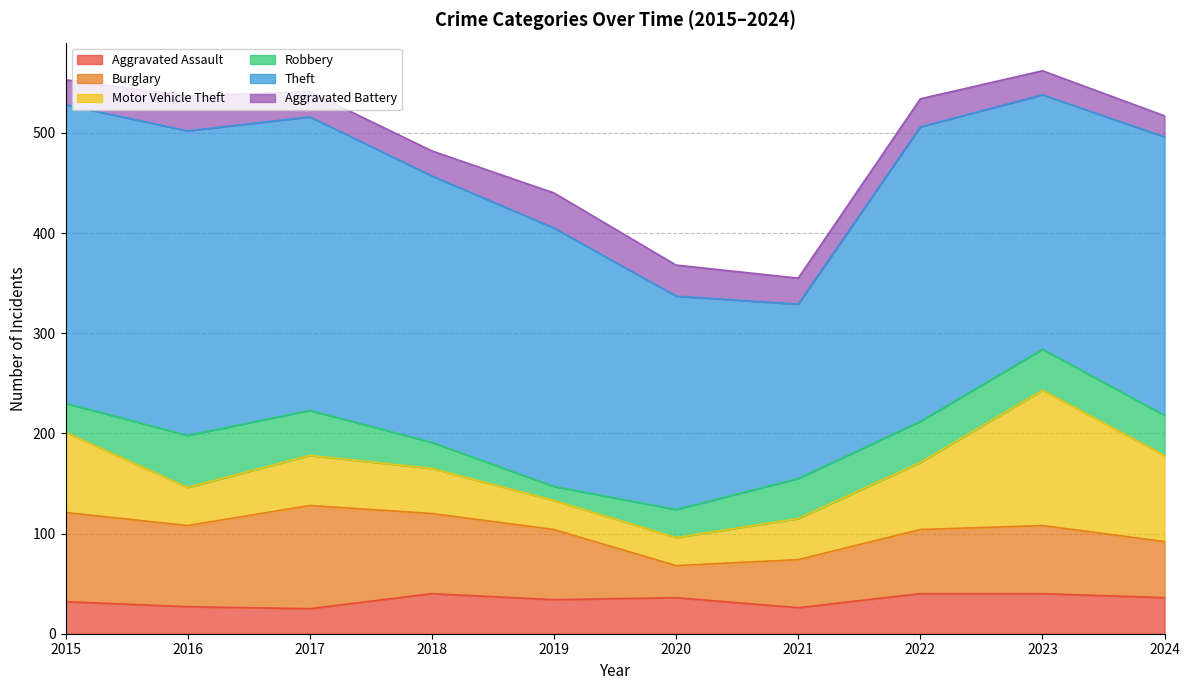

Reading right to left, transcribe all the data shown in this chart.

Aggravated Assault: 2024=36	2023=40	2022=40	2021=26	2020=36	2019=34	2018=40	2017=25	2016=27	2015=32
Burglary: 2024=56	2023=68	2022=64	2021=48	2020=32	2019=70	2018=80	2017=103	2016=81	2015=89
Motor Vehicle Theft: 2024=86	2023=135	2022=67	2021=41	2020=28	2019=29	2018=45	2017=50	2016=38	2015=80
Robbery: 2024=40	2023=41	2022=41	2021=40	2020=28	2019=14	2018=26	2017=45	2016=52	2015=29
Theft: 2024=278	2023=254	2022=294	2021=174	2020=213	2019=258	2018=266	2017=293	2016=304	2015=298
Aggravated Battery: 2024=21	2023=24	2022=28	2021=26	2020=31	2019=35	2018=25	2017=25	2016=35	2015=25